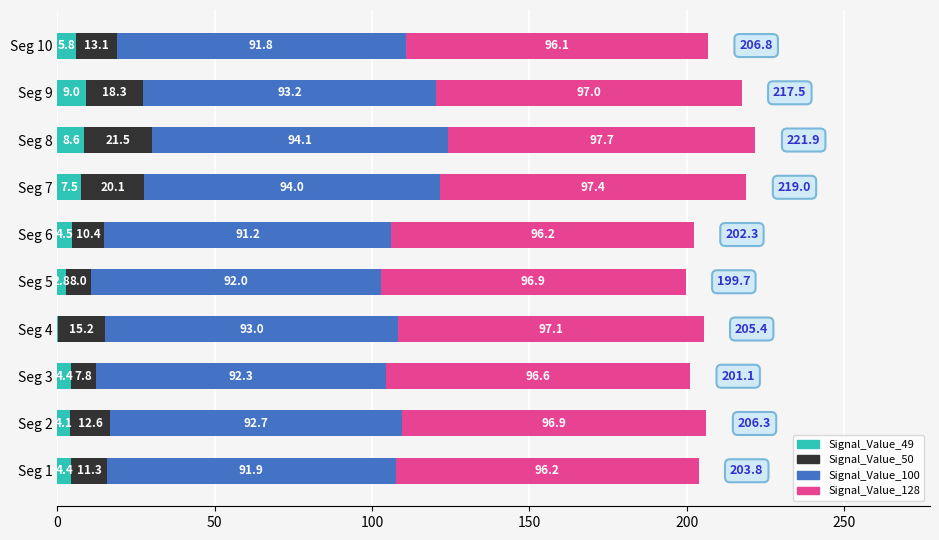

Which category has the highest value in the Signal_Value_49 series?

Seg 9